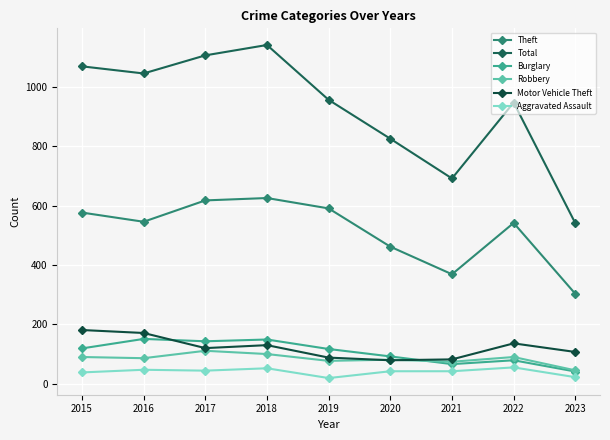

Rank the categories by Total value from lowest to highest.

2023, 2021, 2020, 2022, 2019, 2016, 2015, 2017, 2018